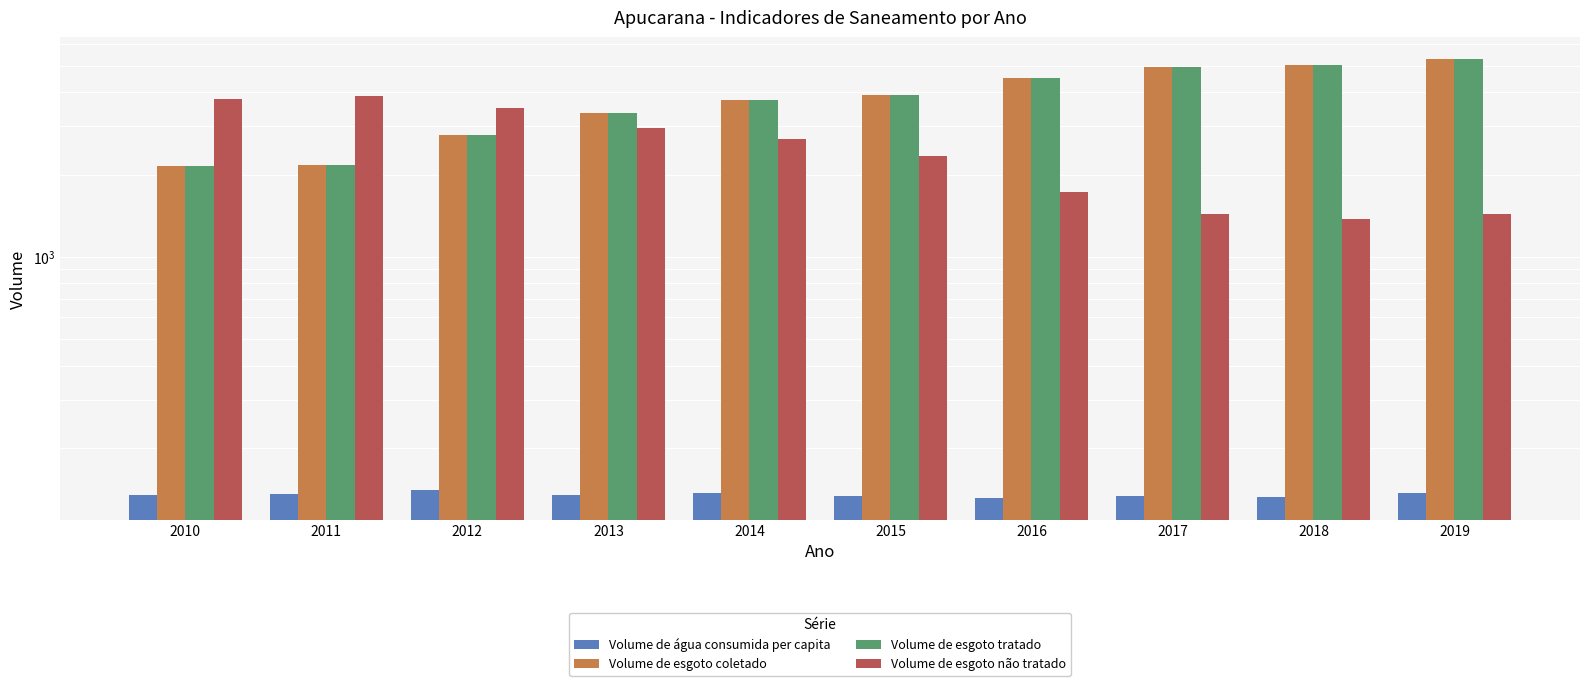

At which category does the chart reach its peak across all series?

2019